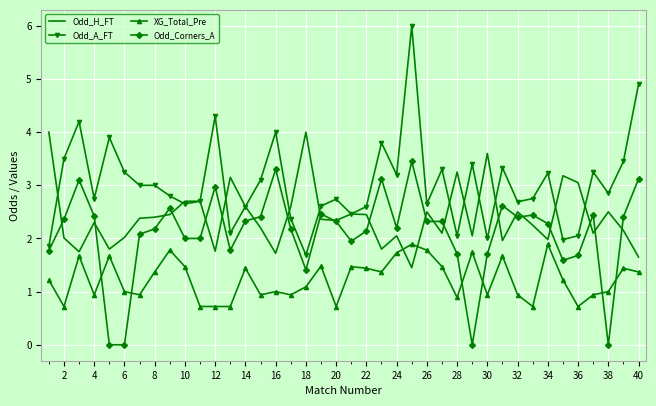

Rank the series by their average value, from lowest to highest.

XG_Total_Pre, Odd_Corners_A, Odd_H_FT, Odd_A_FT